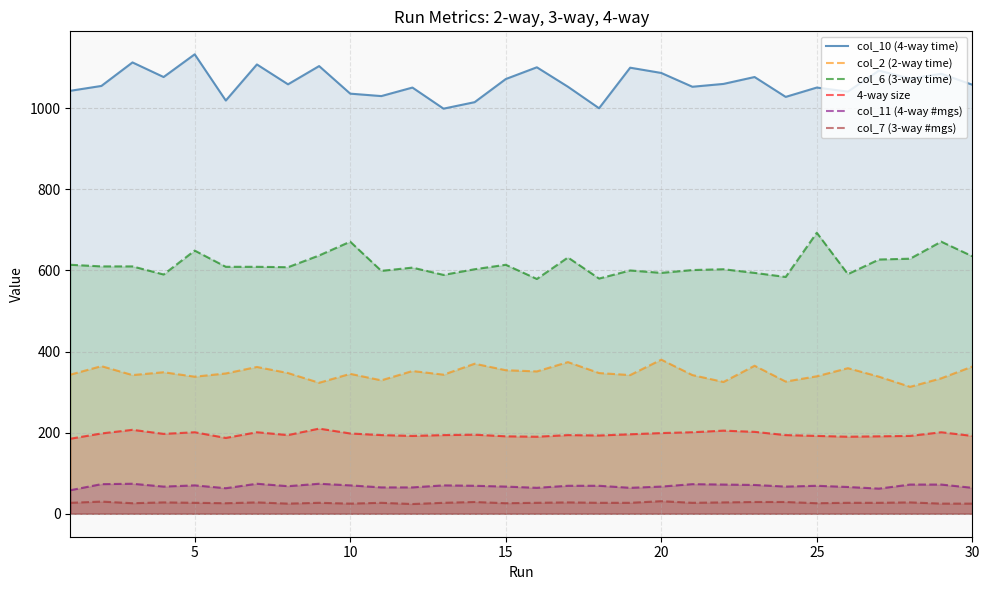

The col_10 (4-way time) series shows 624 at 10. True or false?

False